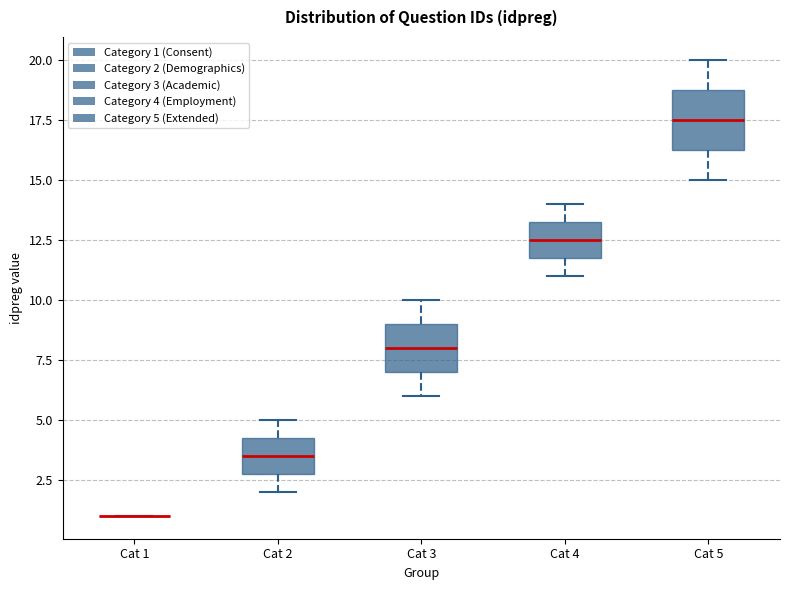

Where does the lower whisker of the box for Cat 2 end on the y-axis? The values are not printed on the chart, so give them approximately, as read against the axis.

2.0